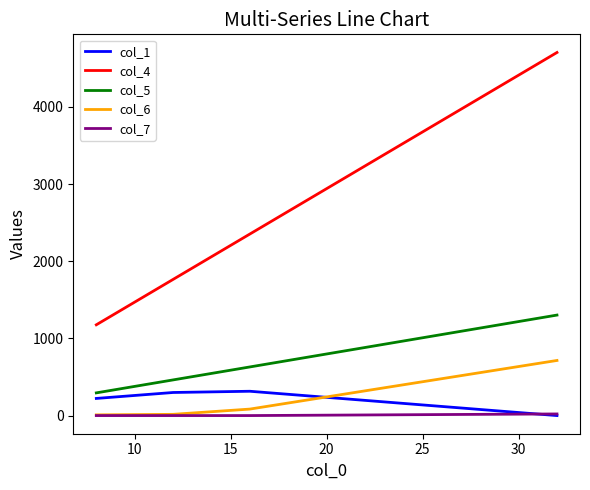

Which series has the widest spread of values?

col_4